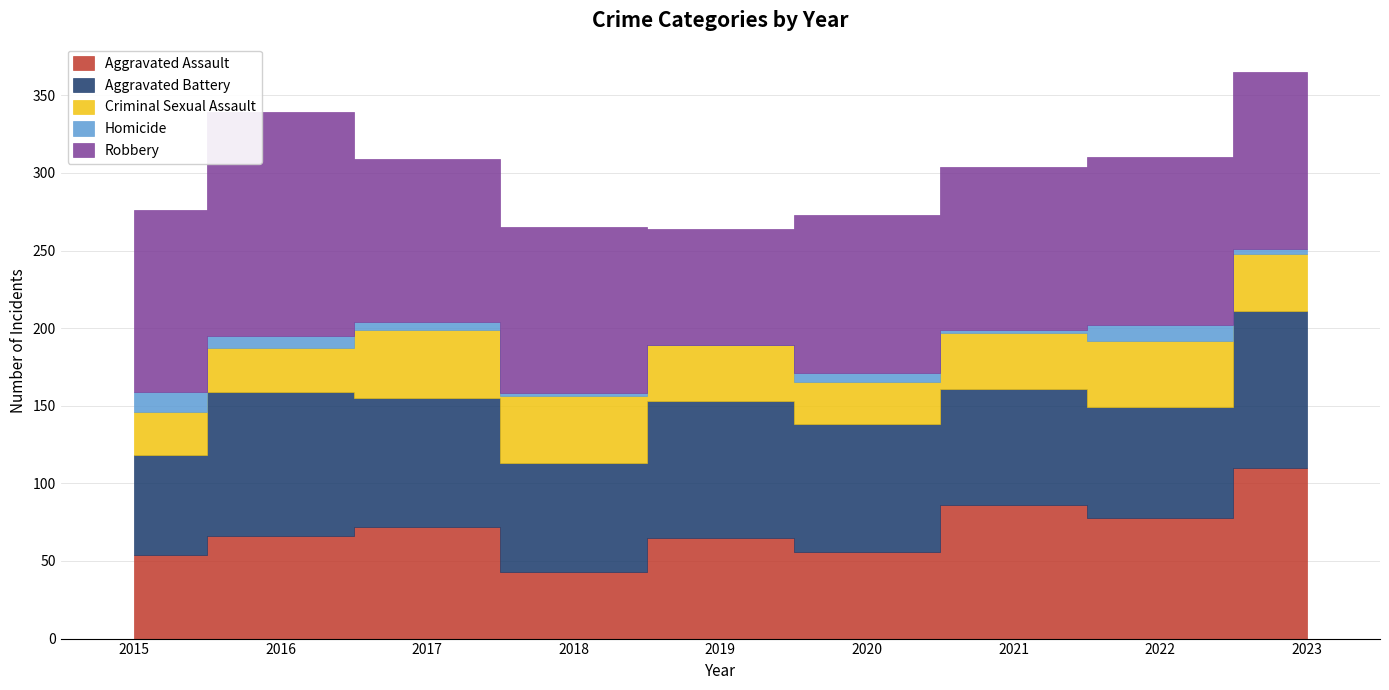

What is the difference between the Aggravated Assault values at 2021 and 2015?

32